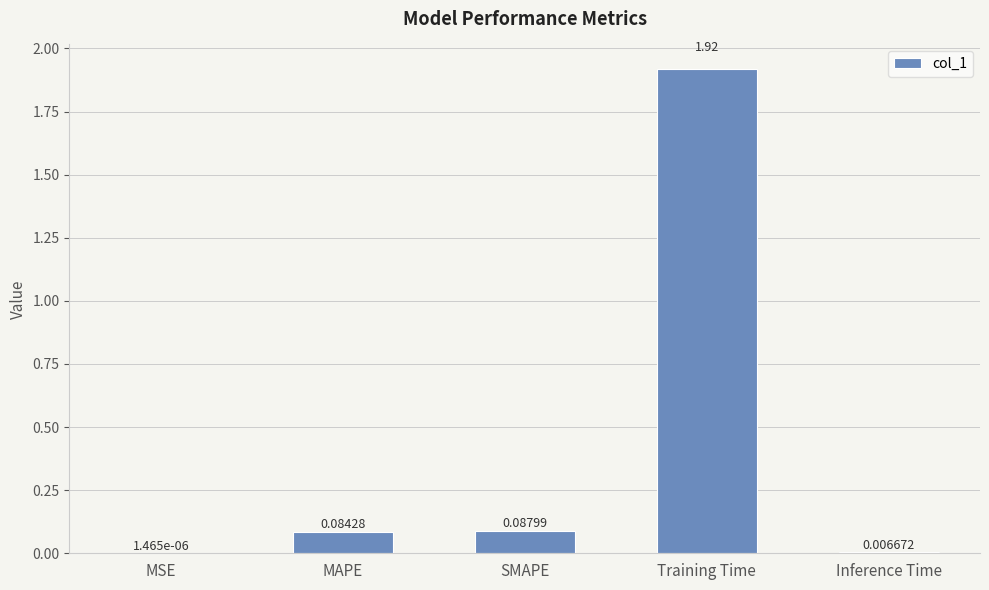

At which category does the chart reach its peak across all series?

Training Time